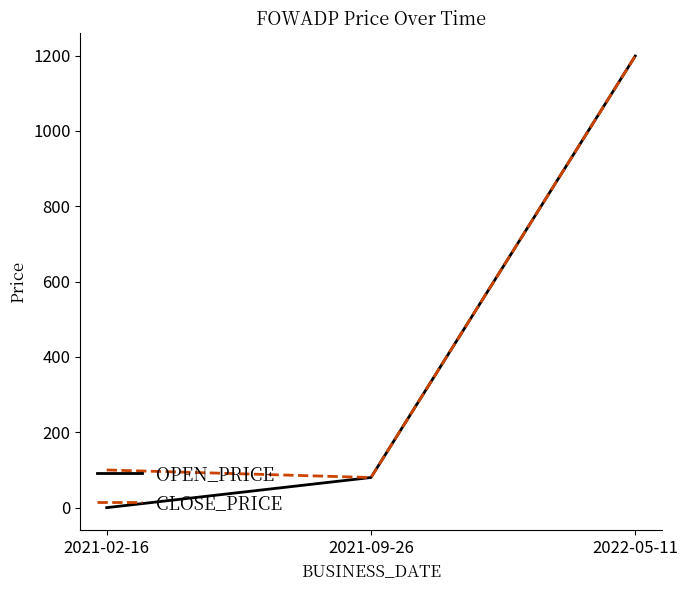

The value of OPEN_PRICE at 2021-02-16 is 0. True or false?

True